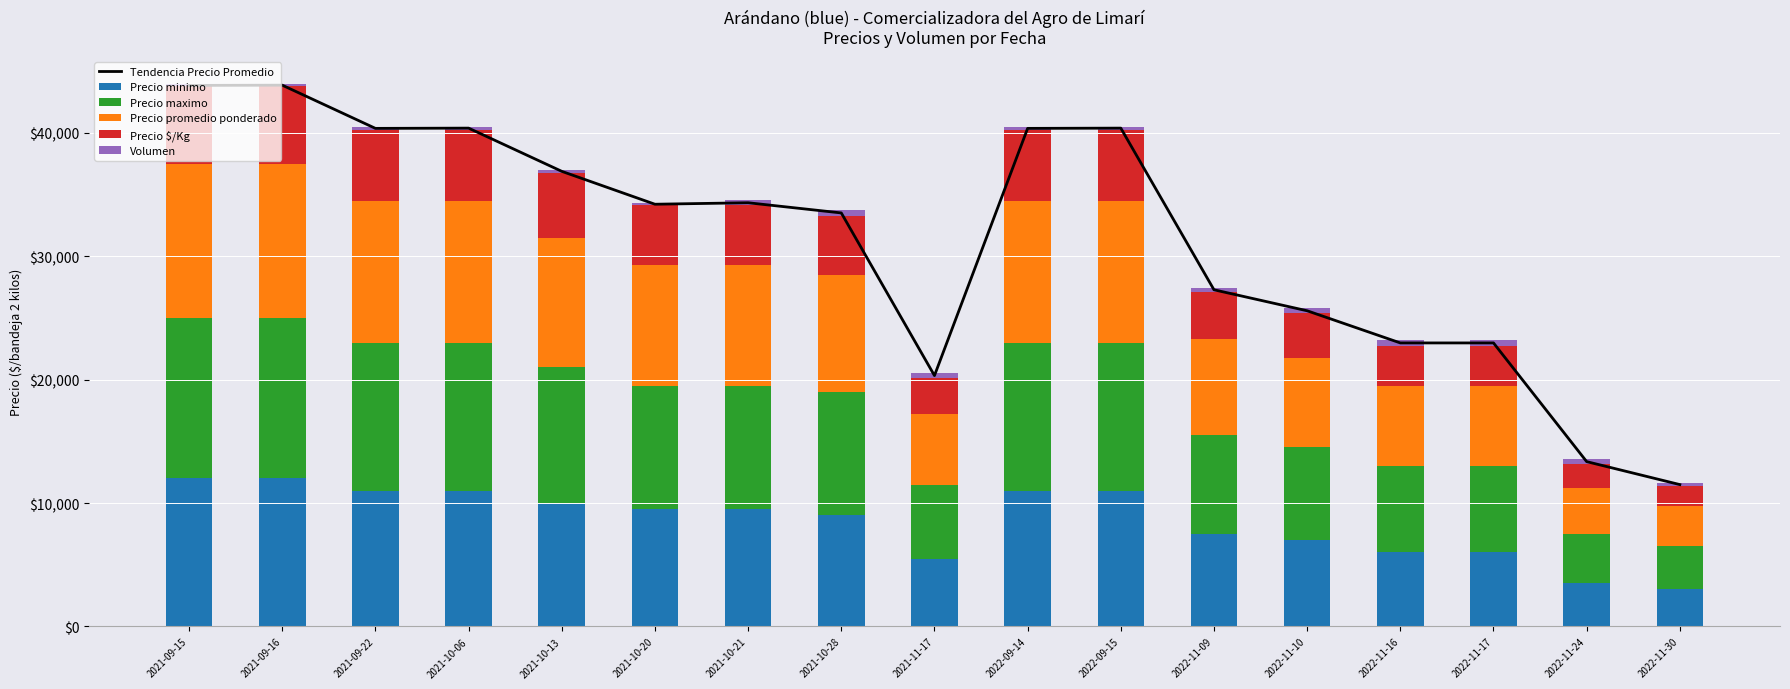

What is the difference between the maximum and second lowest values in the Precio minimo series?

8500